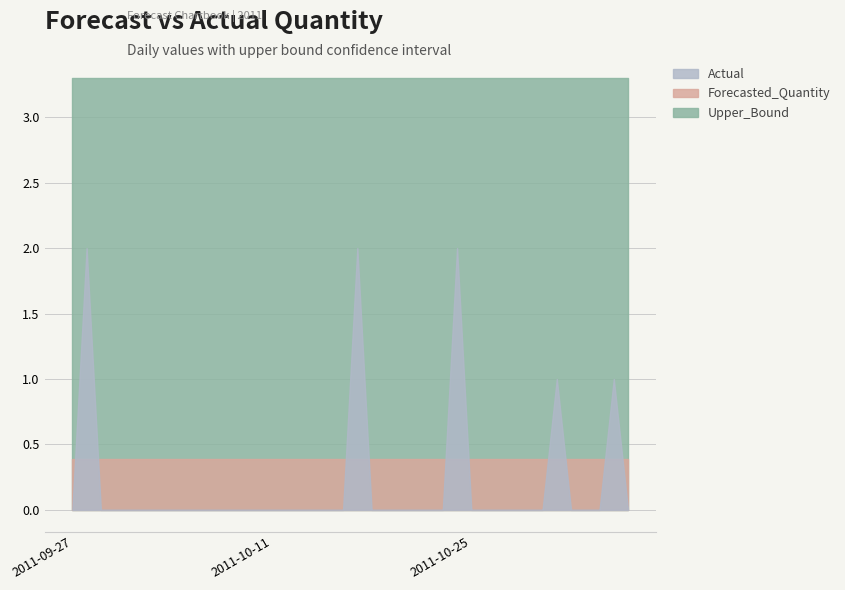

Is the value of Forecasted_Quantity at 2011-10-07 greater than the value of Actual at 2011-10-31?

No